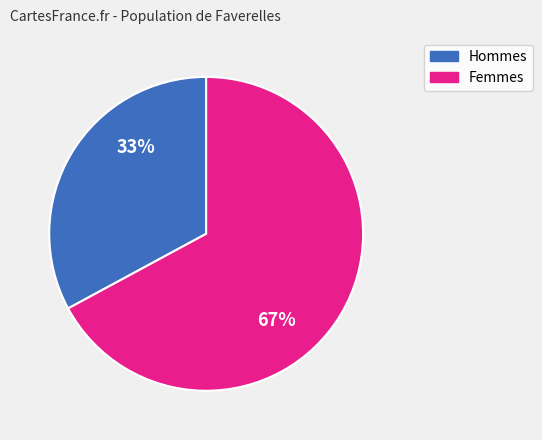

What is the ratio of the value at Hommes to the value at Femmes?

0.5